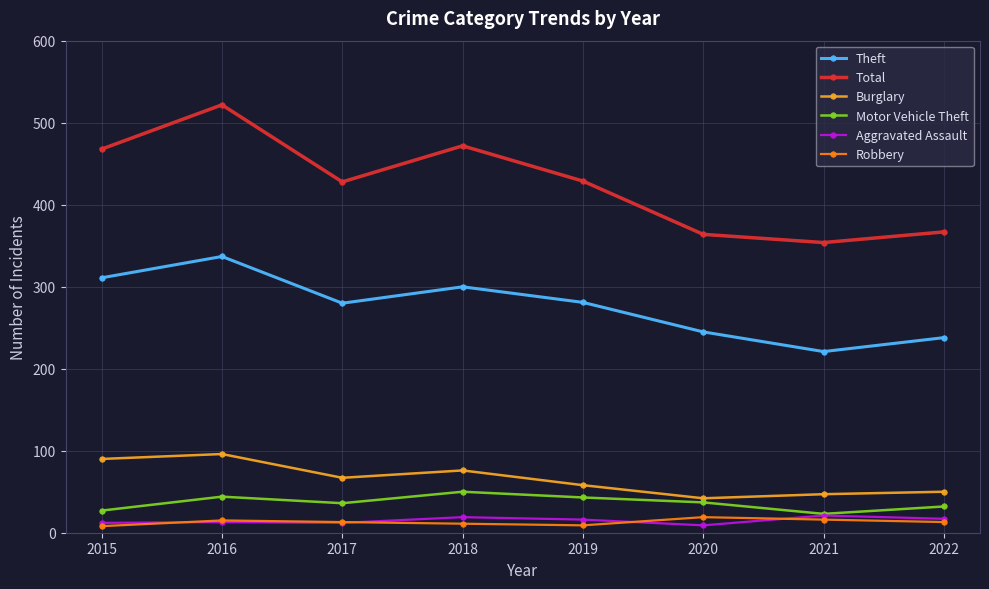

What is the highest value of the Total series?

522